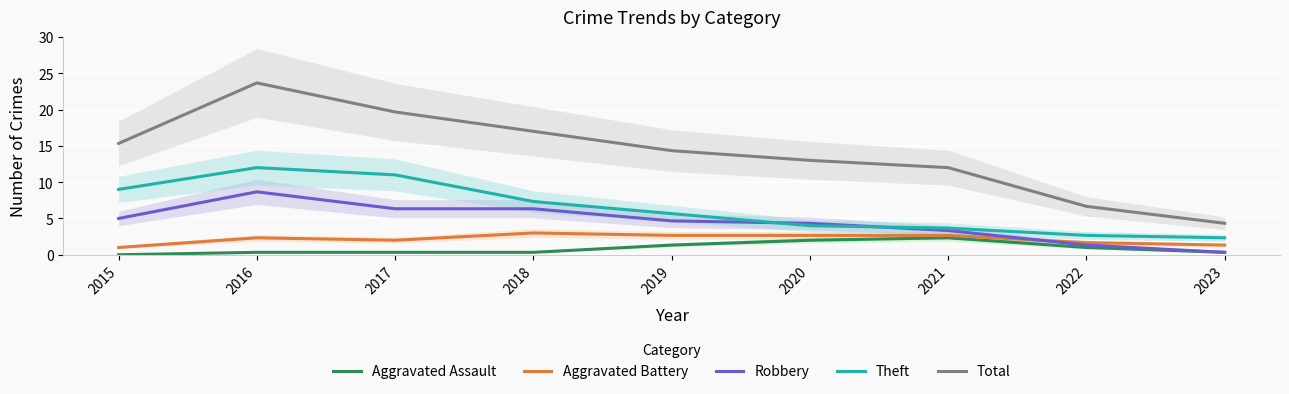

Which has a higher value, 2016 or 2021?

2021